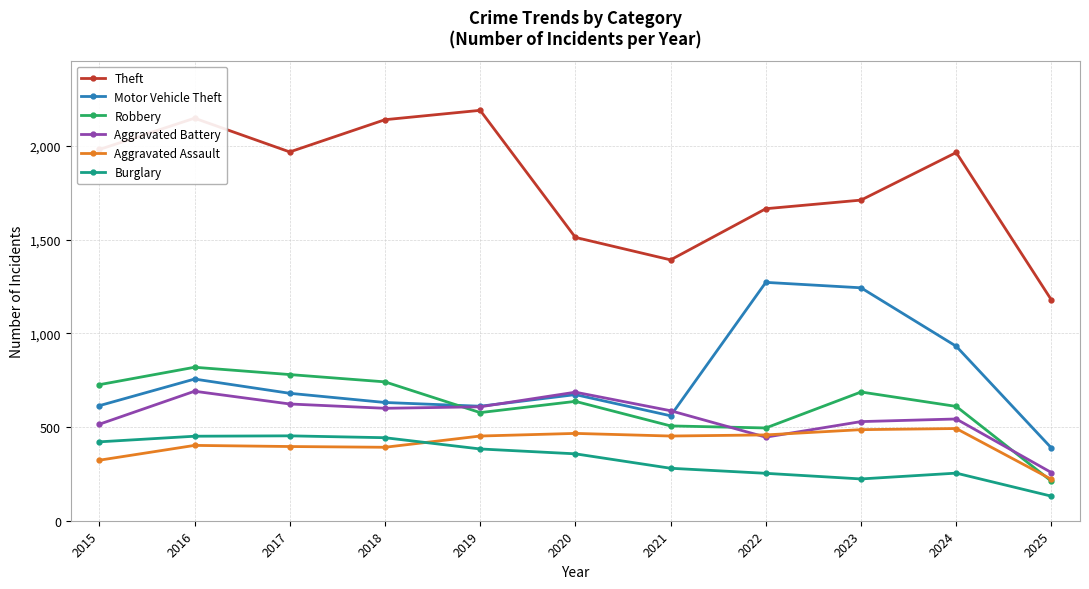

In Theft, how many points are lower than both neighbors (excluding endpoints)?

2